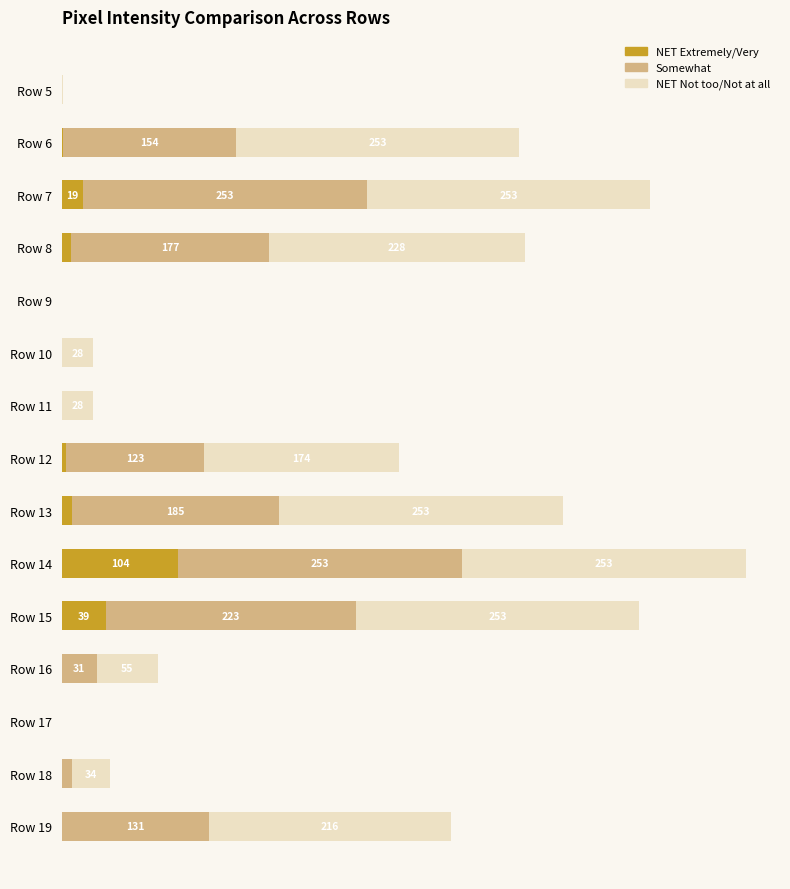

At which category is the sum across all series the highest?

Row 14